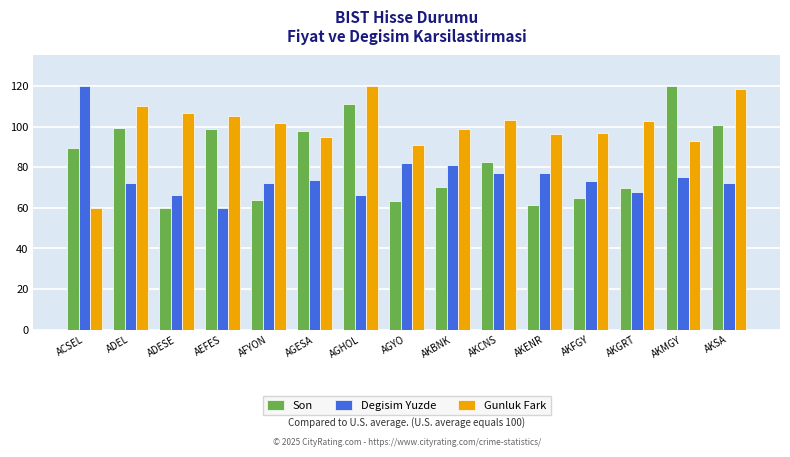

Where does the Gunluk Fark series first go above 101?

ADEL